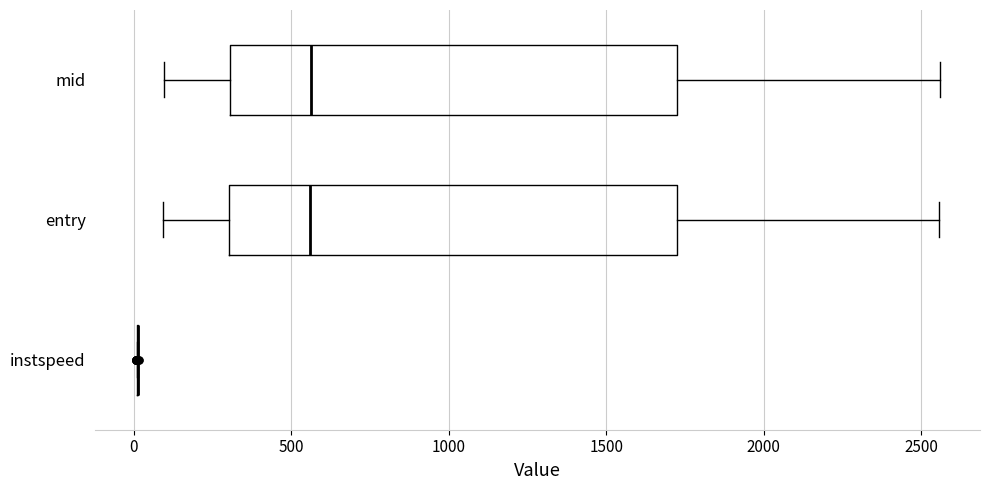

Reading bottom to top, read every box against the x-axis: the position of its median line, the range the box covers, and the ends of its whiskers. The values are not printed on the chart, so give them approximately, as read against the axis.

instspeed: box collapsed to a line at 0, whiskers 0 to 0
entry: median 550, box 300 to 1700, whiskers 100 to 2550
mid: median 550, box 300 to 1750, whiskers 100 to 2550